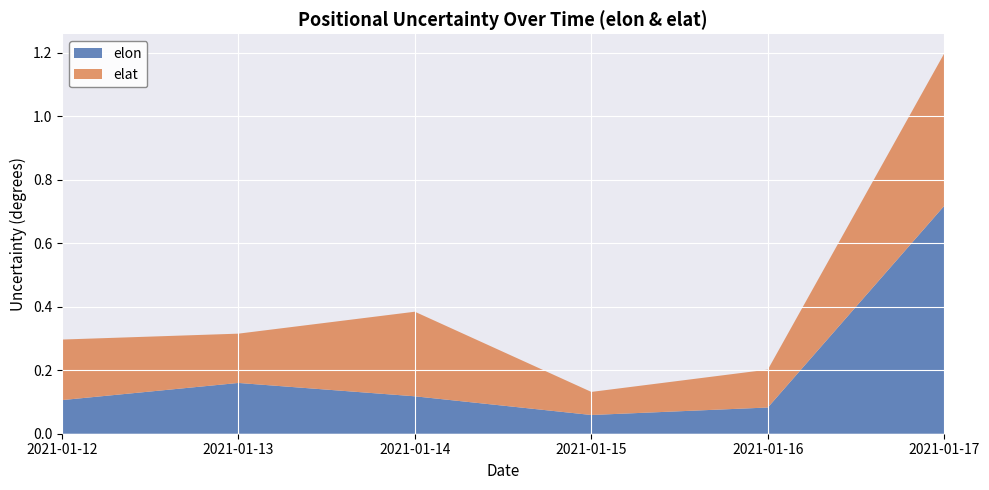

Reading left to right, extract all data points from this chart.

elon: 0.1	0.2	0.1	0.1	0.1	0.7
elat: 0.2	0.2	0.3	0.1	0.1	0.5